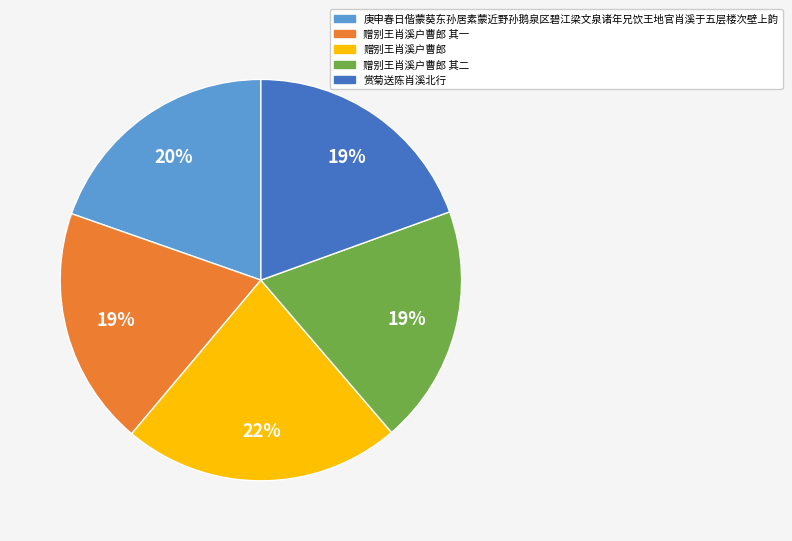

Which category has the biggest portion of the pie?

赠别王肖溪户曹郎